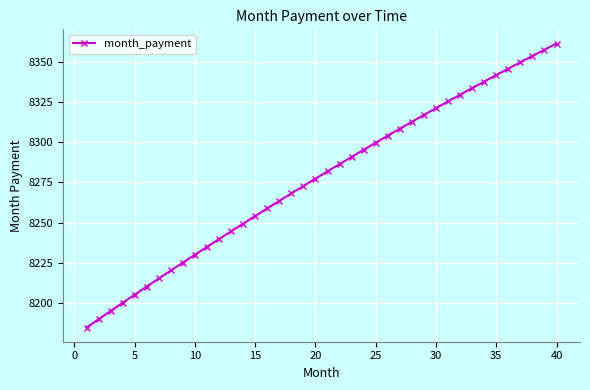

What is the sum of all values?

331093.0